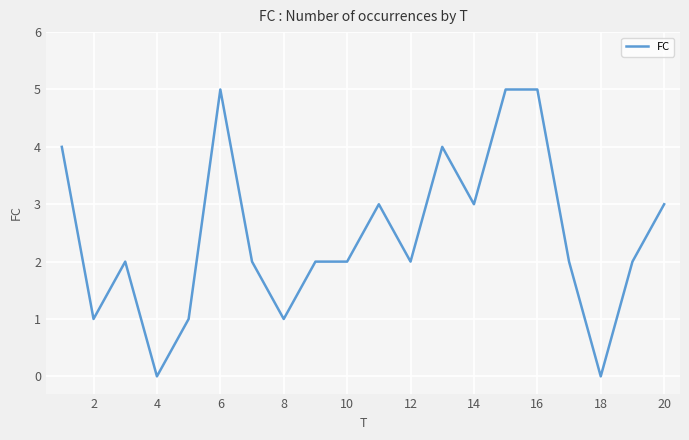

What is the greatest value displayed?

5